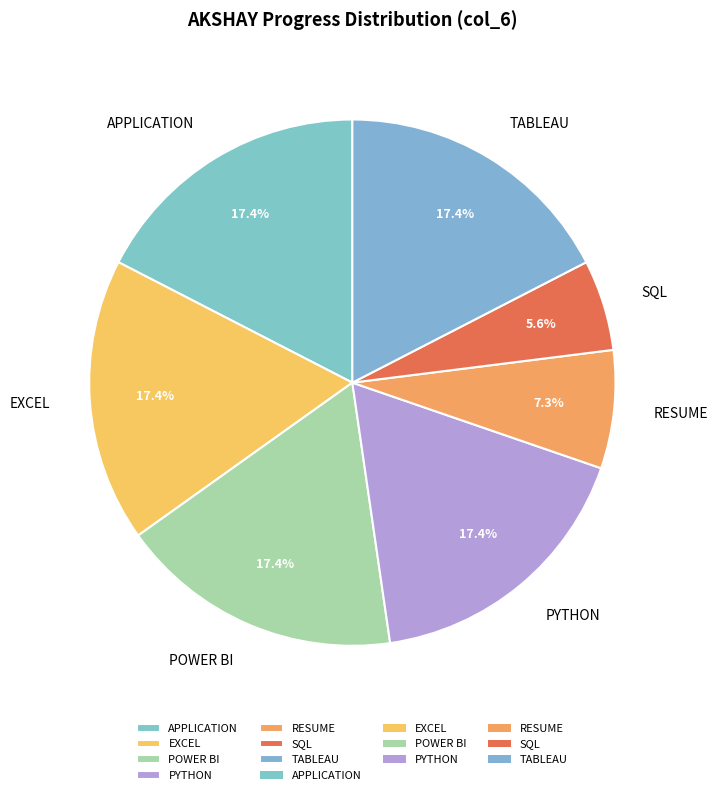

Does PYTHON account for over 50% of the chart?

No